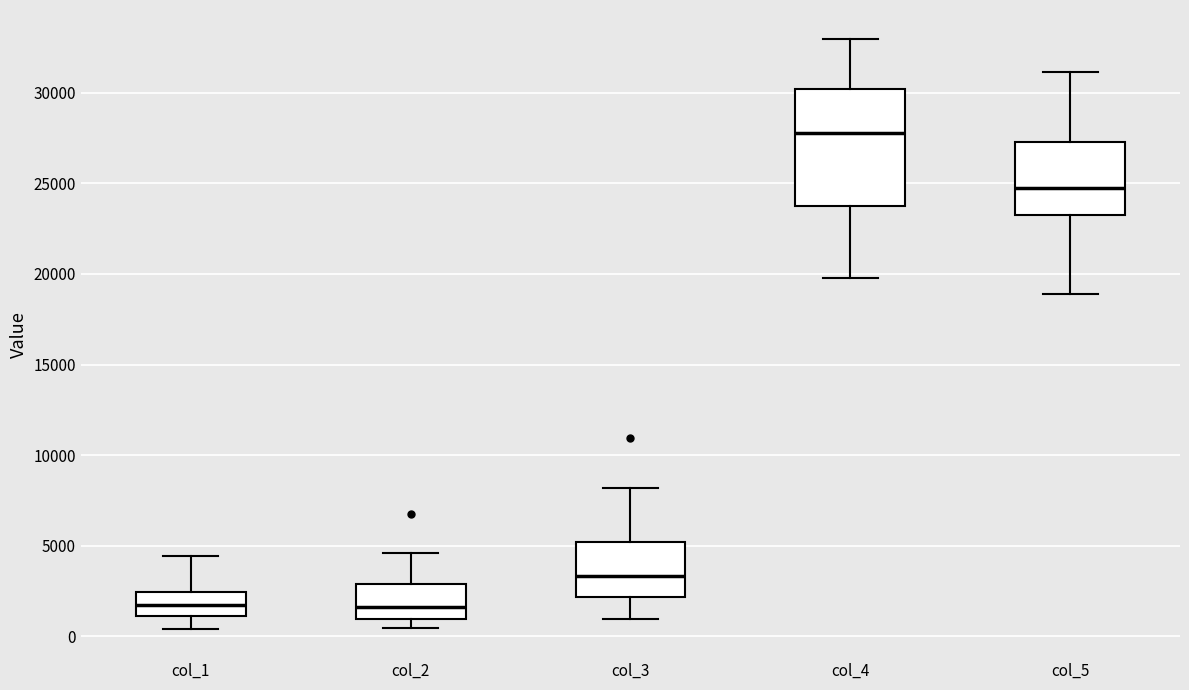

Reading left to right, read every box against the y-axis: the position of its median line, the range the box covers, and the ends of its whiskers. The values are not printed on the chart, so give them approximately, as read against the axis.

col_1: median 2000, box 1000 to 2500, whiskers 500 to 4500
col_2: median 1500, box 1000 to 3000, whiskers 500 to 4500
col_3: median 3500, box 2000 to 5000, whiskers 1000 to 8000
col_4: median 28000, box 23500 to 30000, whiskers 20000 to 33000
col_5: median 24500, box 23500 to 27500, whiskers 19000 to 31000